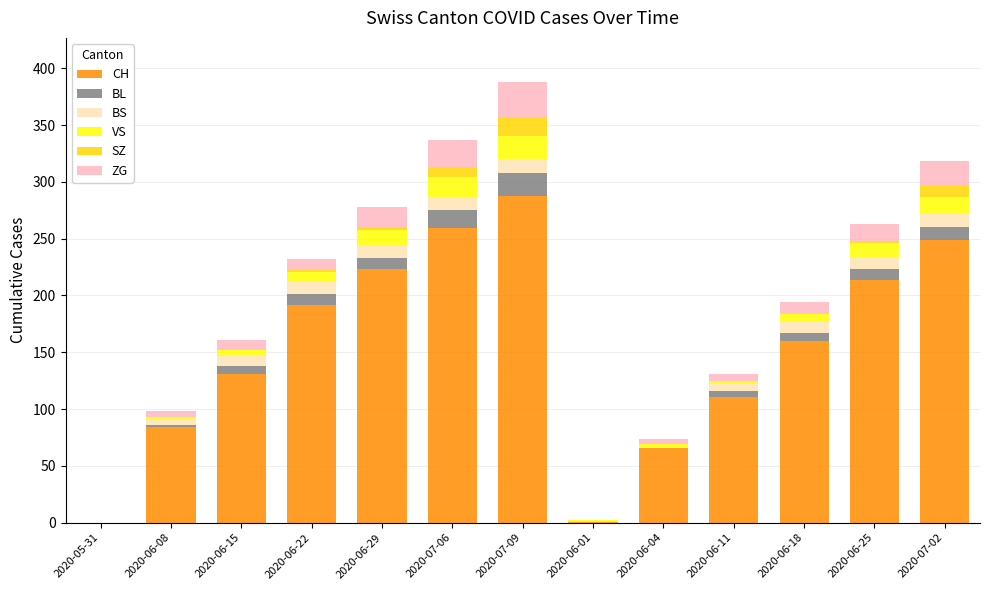

The CH series shows 181 at 2020-07-09. True or false?

False